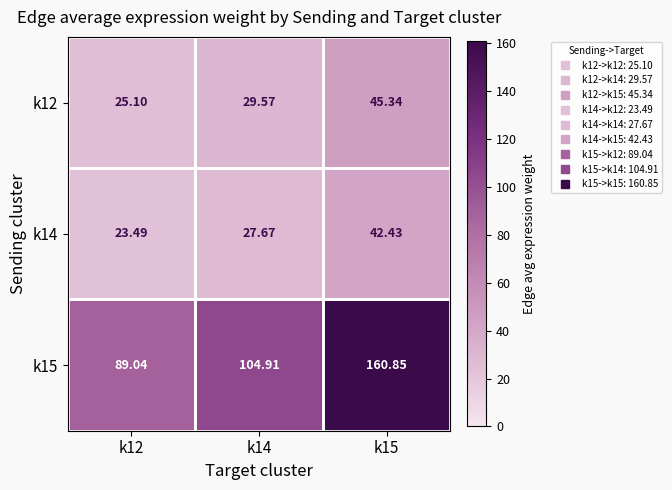

Rank the series by their maximum value, from highest to lowest.

k15, k12, k14